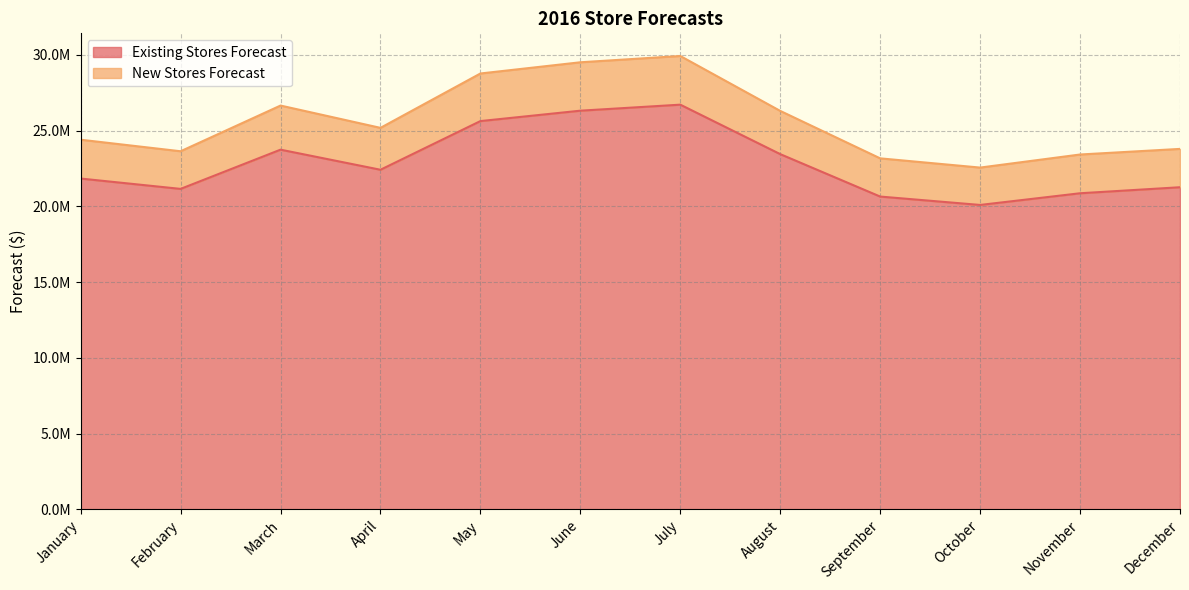

Which label corresponds to the largest value in the chart?

July